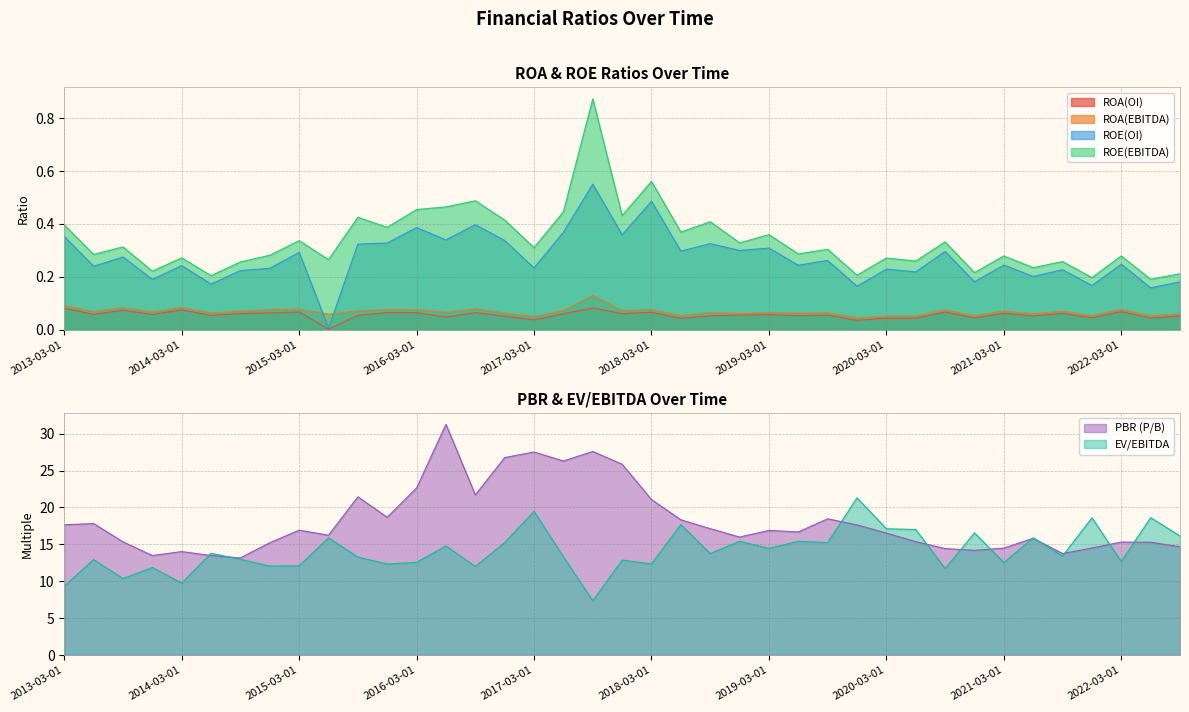

Is it true that PBR (P/B) equals 16.0 at 2018-12-01?

True